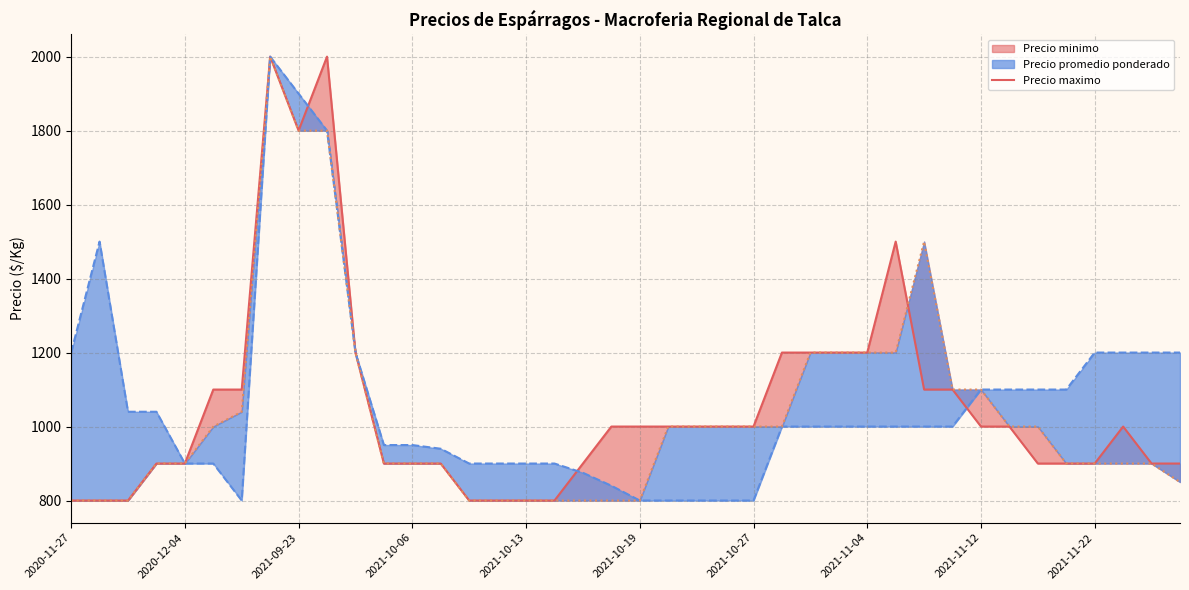

What is the difference between the second highest and second lowest values?

1200